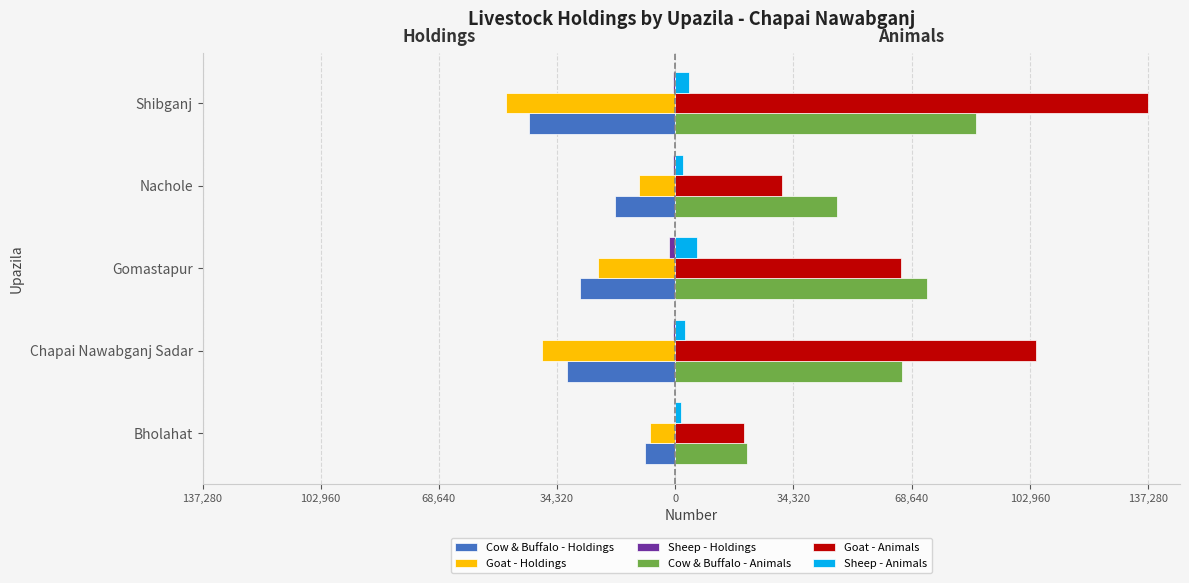

What is the value of the Cow & Buffalo - Holdings bar at the 5th from the left?

-42406